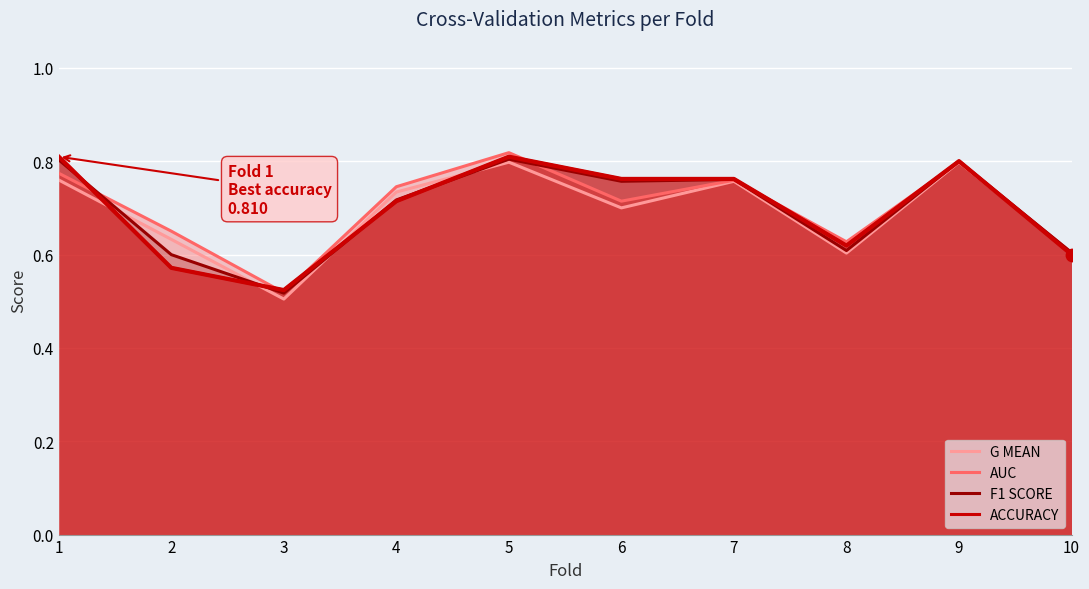

What are all the series names shown in the legend?

G MEAN, AUC, F1 SCORE, ACCURACY